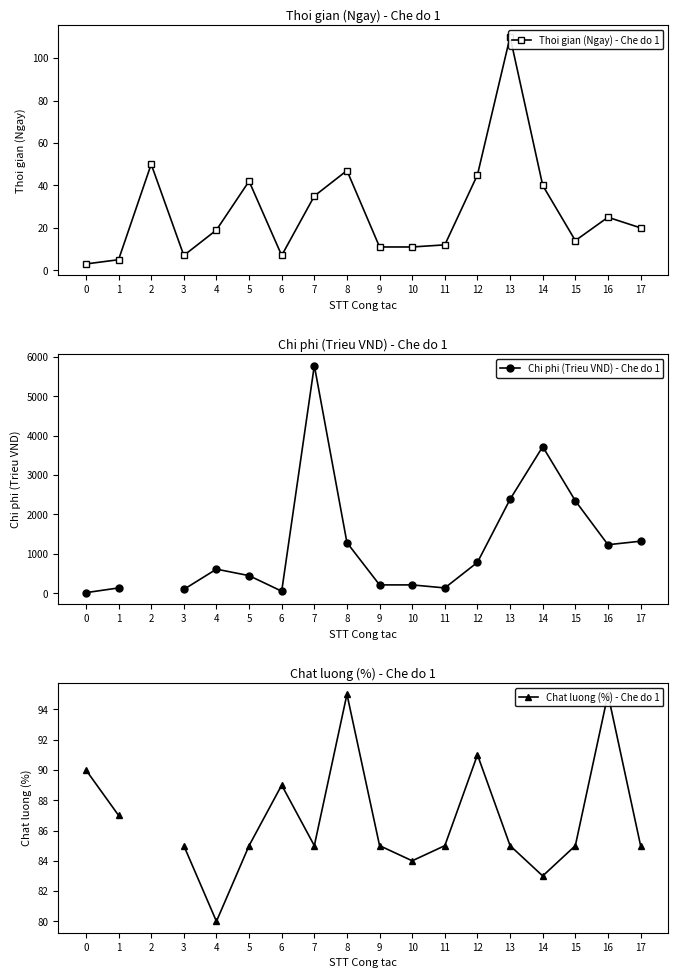

How many values in the Chi phi (Trieu VND) - Che do 1 series are below 612?

8